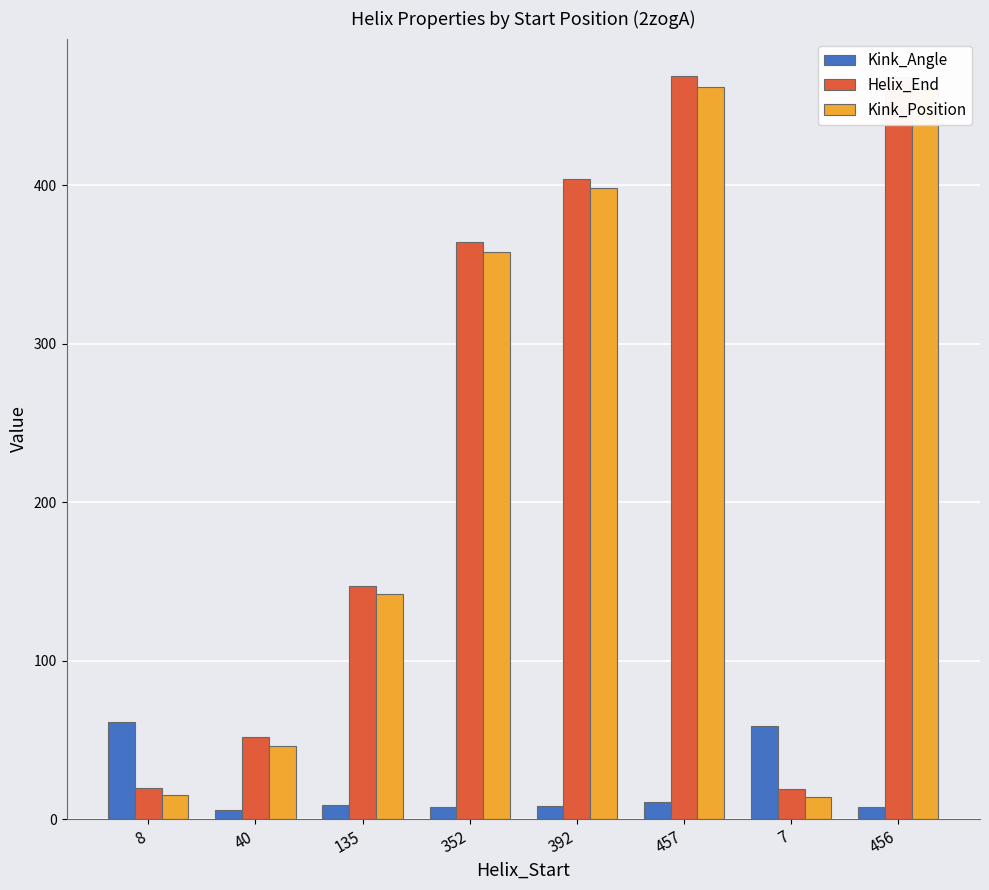

At which label does Kink_Position first exceed 358?

392